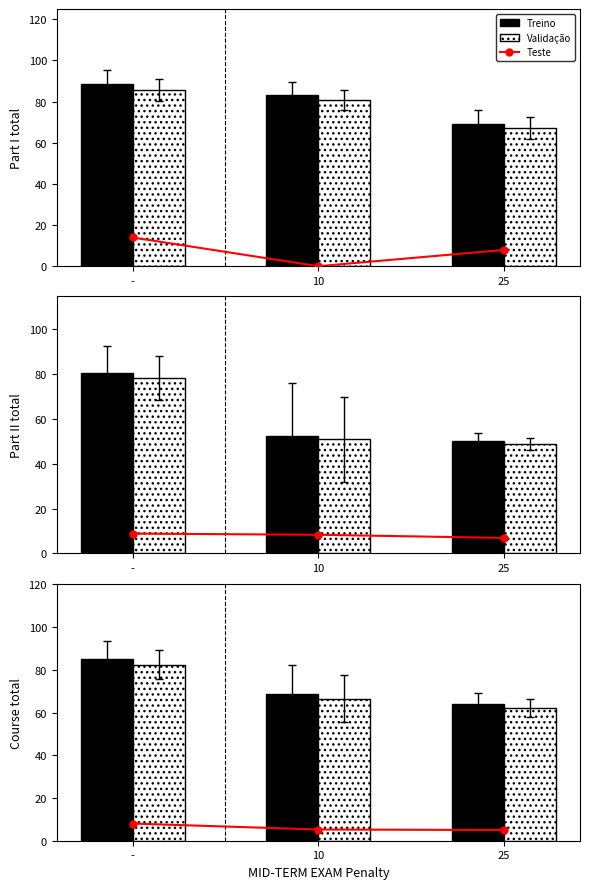

What are all the series names shown in the legend?

Teste, Treino, Validação